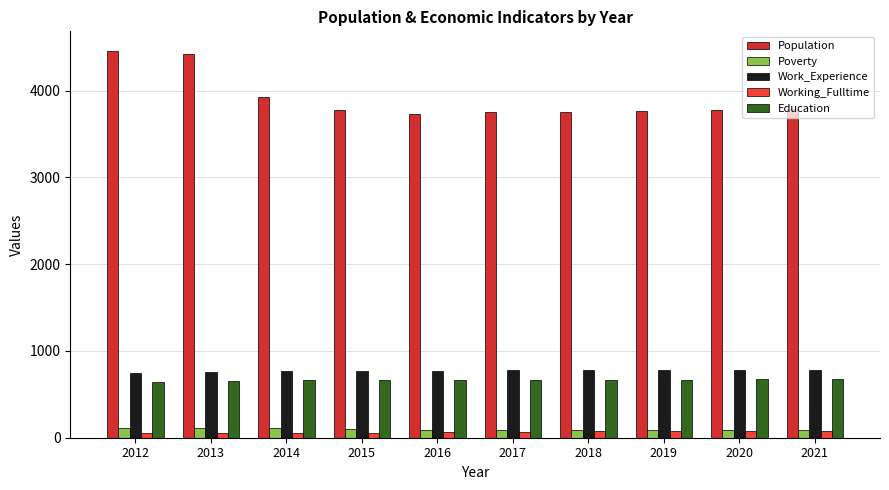

Read the Work_Experience value at 2018.

777